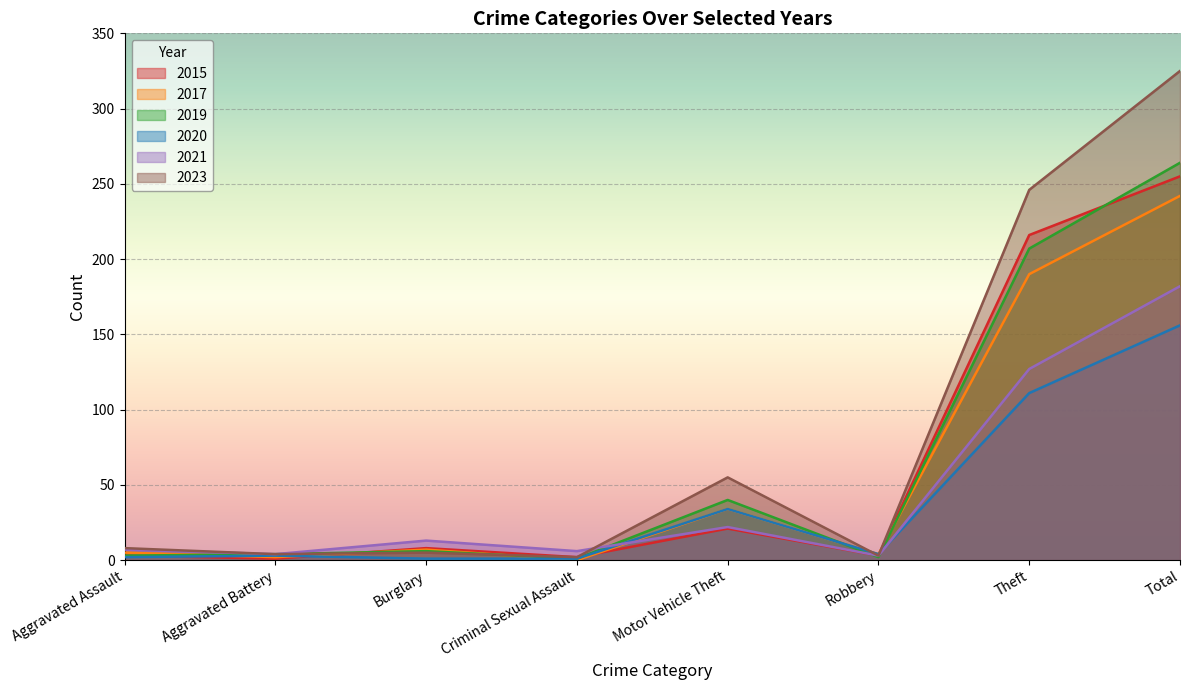

How many values in the 2021 series exceed 13?

3